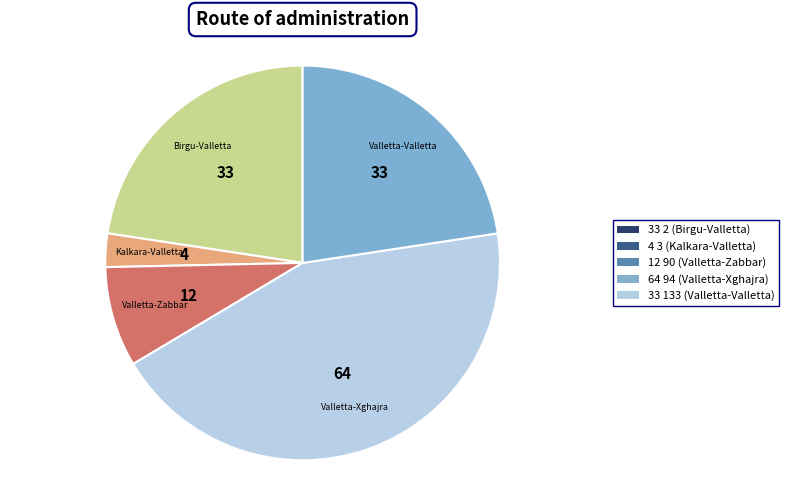

Is there any slice that represents more than half of the pie?

No